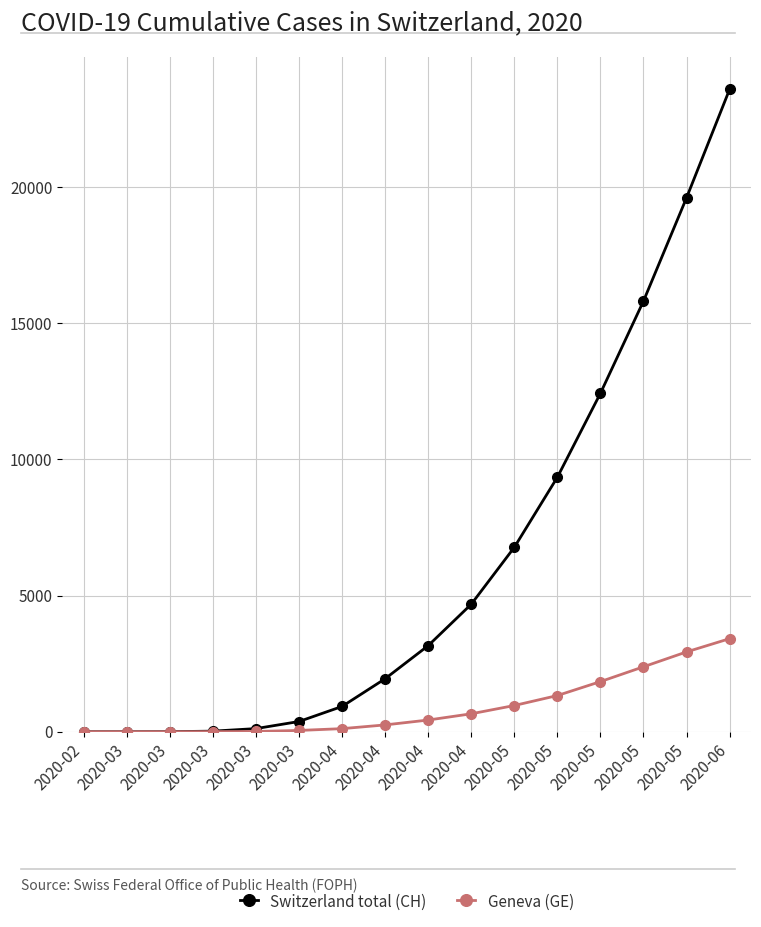

What is the total value across all series at 2020-04?

1043